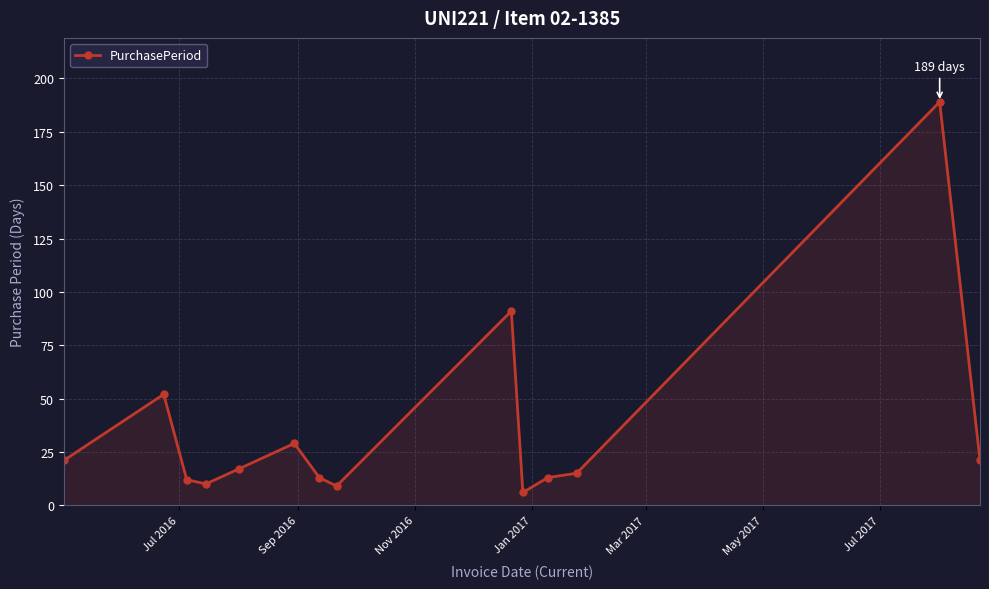

What is the maximum value shown in the chart?

189